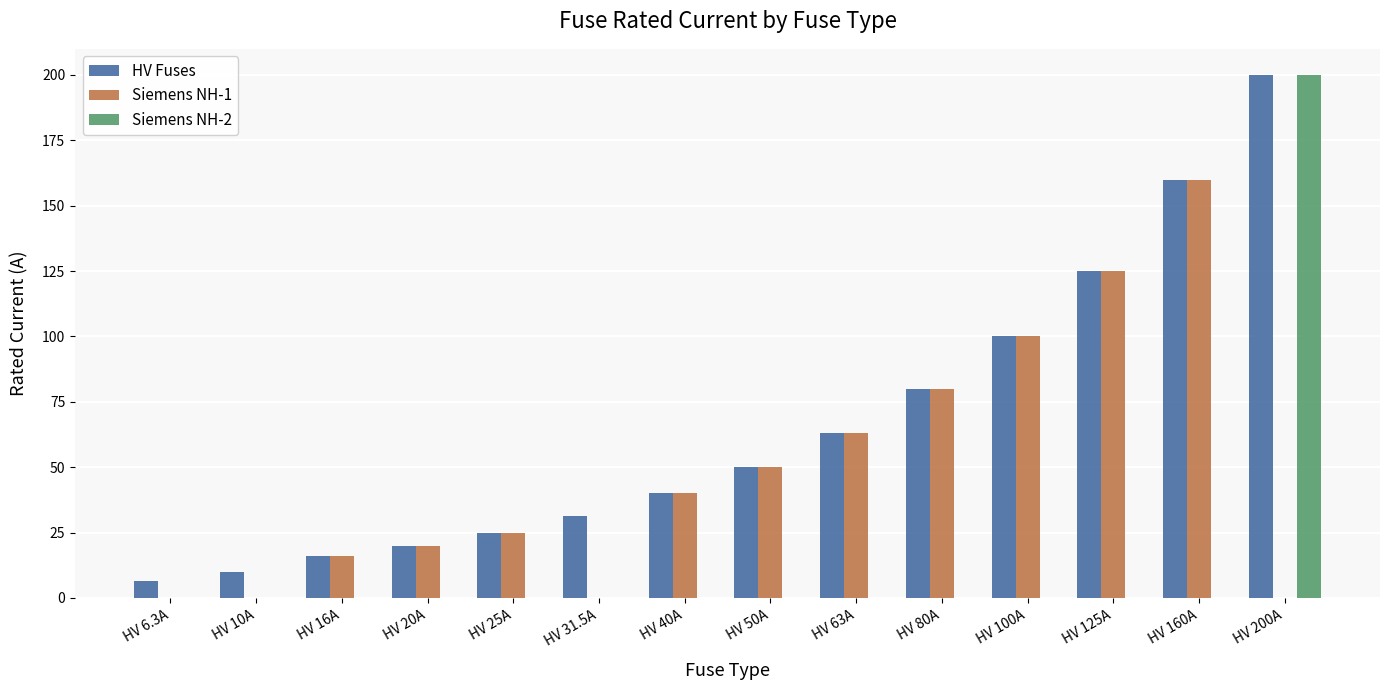

Reading right to left, list all the values displayed in this chart.

HV Fuses: 200.0	160.0	125.0	100.0	80.0	63.0	50.0	40.0	31.5	25.0	20.0	16.0	10.0	6.3
Siemens NH-1: 0.0	160.0	125.0	100.0	80.0	63.0	50.0	40.0	0.0	25.0	20.0	16.0	0.0	0.0
Siemens NH-2: 200.0	0.0	0.0	0.0	0.0	0.0	0.0	0.0	0.0	0.0	0.0	0.0	0.0	0.0